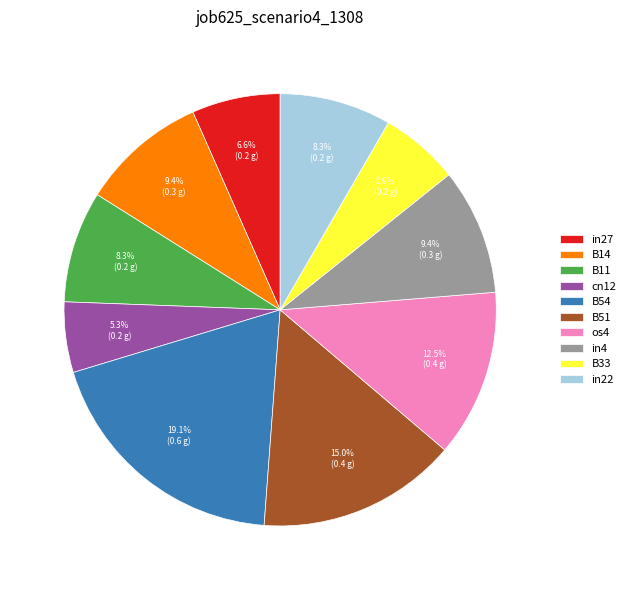

The B33 slice represents 6% of the pie. True or false?

True